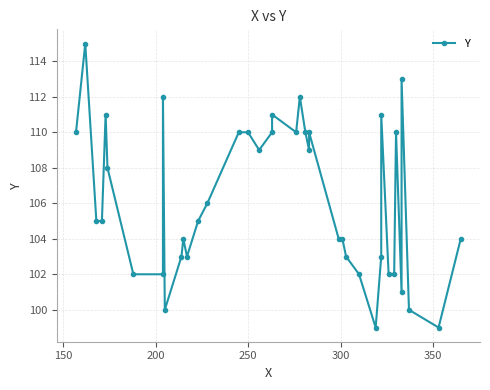

Reading right to left, list all the values displayed in this chart.

104	99	100	113	101	110	102	102	111	103	99	102	103	104	104	110	109	110	112	110	111	110	109	110	110	106	105	103	104	103	100	112	102	102	108	111	105	105	115	110